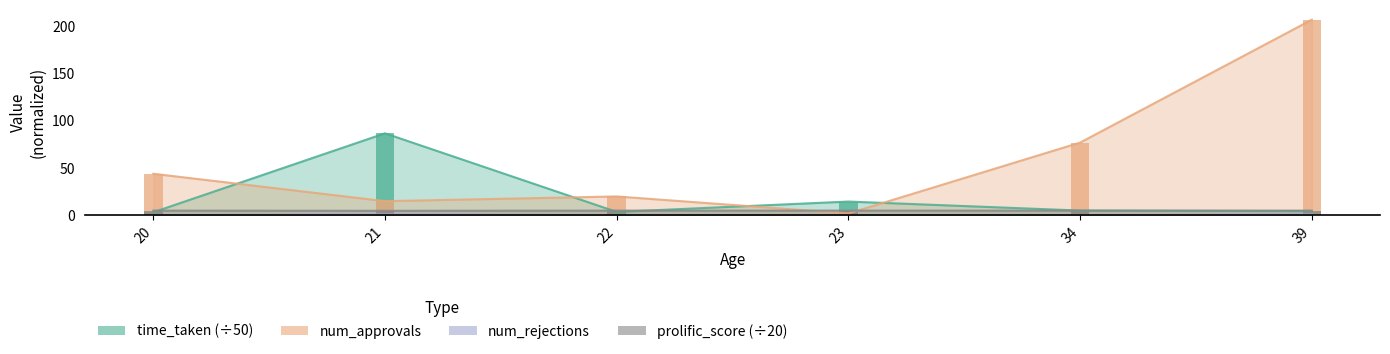

What is the lowest value of the prolific_score series?

4.8